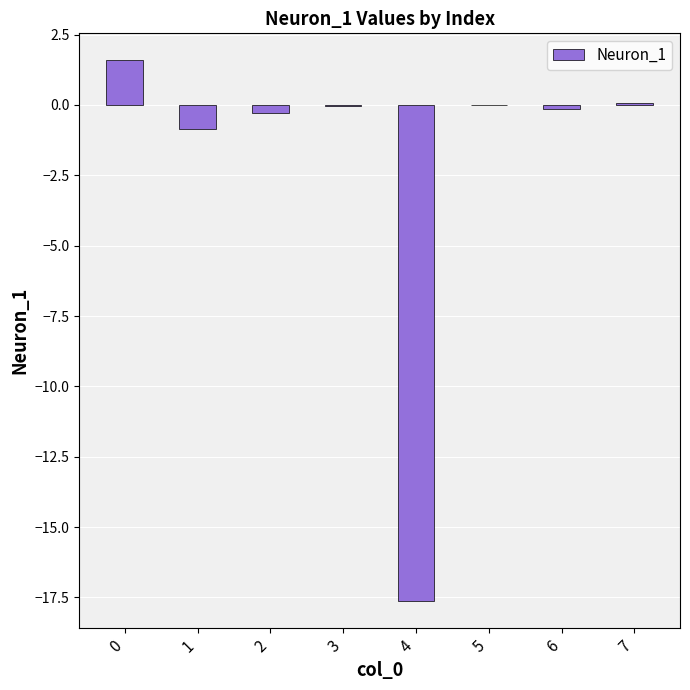

Which has a higher value, 4 or 2?

2